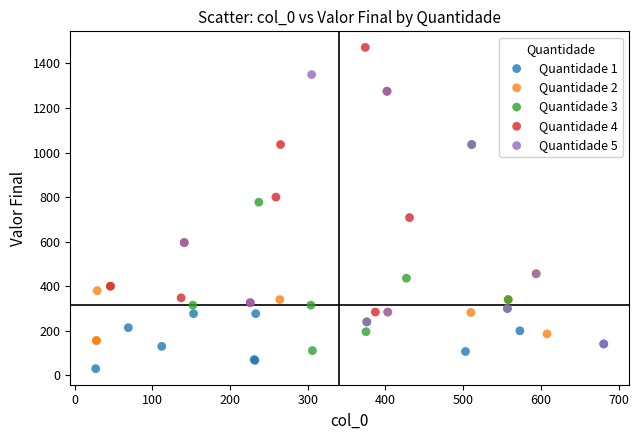

Which series reaches the minimum Y coordinate?

Quantidade 1